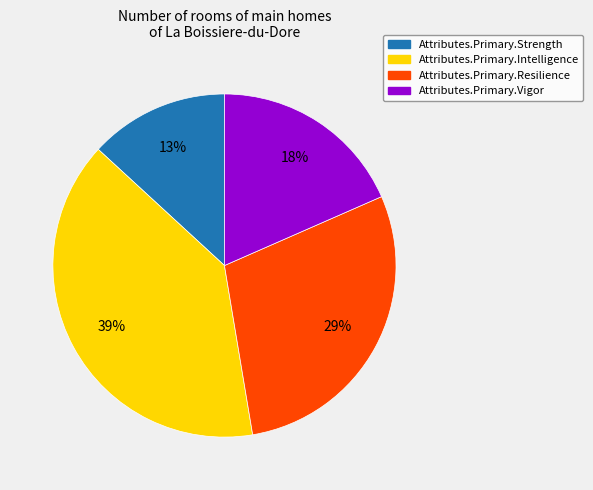

To the nearest percent, what is the difference between the largest and smallest slice percentages?

26%